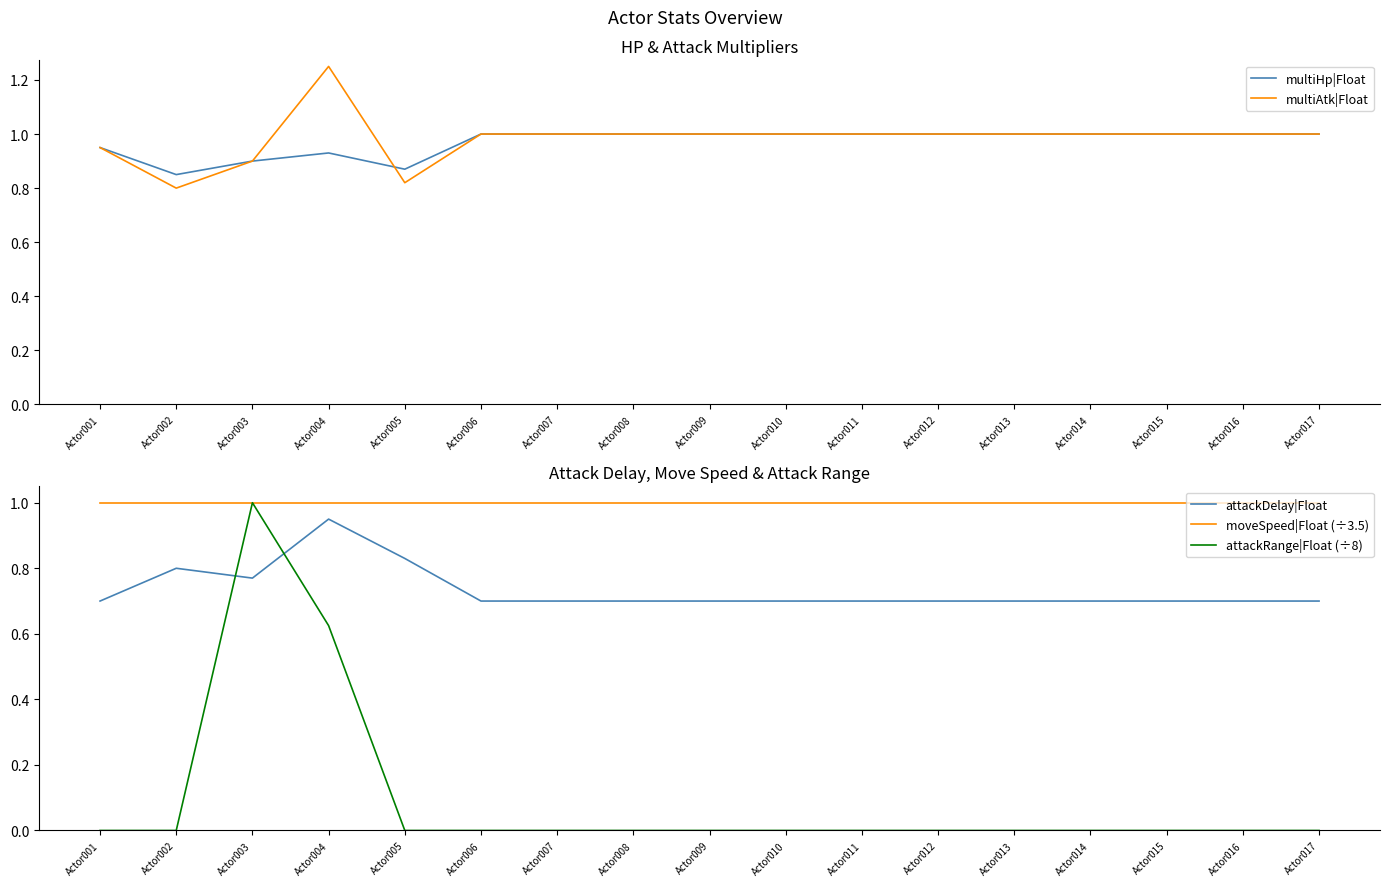

Reading right to left, what are all the values shown in this chart?

multiHp|Float: Actor017=1.0	Actor016=1.0	Actor015=1.0	Actor014=1.0	Actor013=1.0	Actor012=1.0	Actor011=1.0	Actor010=1.0	Actor009=1.0	Actor008=1.0	Actor007=1.0	Actor006=1.0	Actor005=0.9	Actor004=0.9	Actor003=0.9	Actor002=0.8	Actor001=0.9
multiAtk|Float: Actor017=1.0	Actor016=1.0	Actor015=1.0	Actor014=1.0	Actor013=1.0	Actor012=1.0	Actor011=1.0	Actor010=1.0	Actor009=1.0	Actor008=1.0	Actor007=1.0	Actor006=1.0	Actor005=0.8	Actor004=1.2	Actor003=0.9	Actor002=0.8	Actor001=0.9
attackDelay|Float: Actor017=0.7	Actor016=0.7	Actor015=0.7	Actor014=0.7	Actor013=0.7	Actor012=0.7	Actor011=0.7	Actor010=0.7	Actor009=0.7	Actor008=0.7	Actor007=0.7	Actor006=0.7	Actor005=0.8	Actor004=0.9	Actor003=0.8	Actor002=0.8	Actor001=0.7
moveSpeed|Float (÷3.5): Actor017=1.0	Actor016=1.0	Actor015=1.0	Actor014=1.0	Actor013=1.0	Actor012=1.0	Actor011=1.0	Actor010=1.0	Actor009=1.0	Actor008=1.0	Actor007=1.0	Actor006=1.0	Actor005=1.0	Actor004=1.0	Actor003=1.0	Actor002=1.0	Actor001=1.0
attackRange|Float (÷8): Actor017=0.0	Actor016=0.0	Actor015=0.0	Actor014=0.0	Actor013=0.0	Actor012=0.0	Actor011=0.0	Actor010=0.0	Actor009=0.0	Actor008=0.0	Actor007=0.0	Actor006=0.0	Actor005=0.0	Actor004=0.6	Actor003=1.0	Actor002=0.0	Actor001=0.0